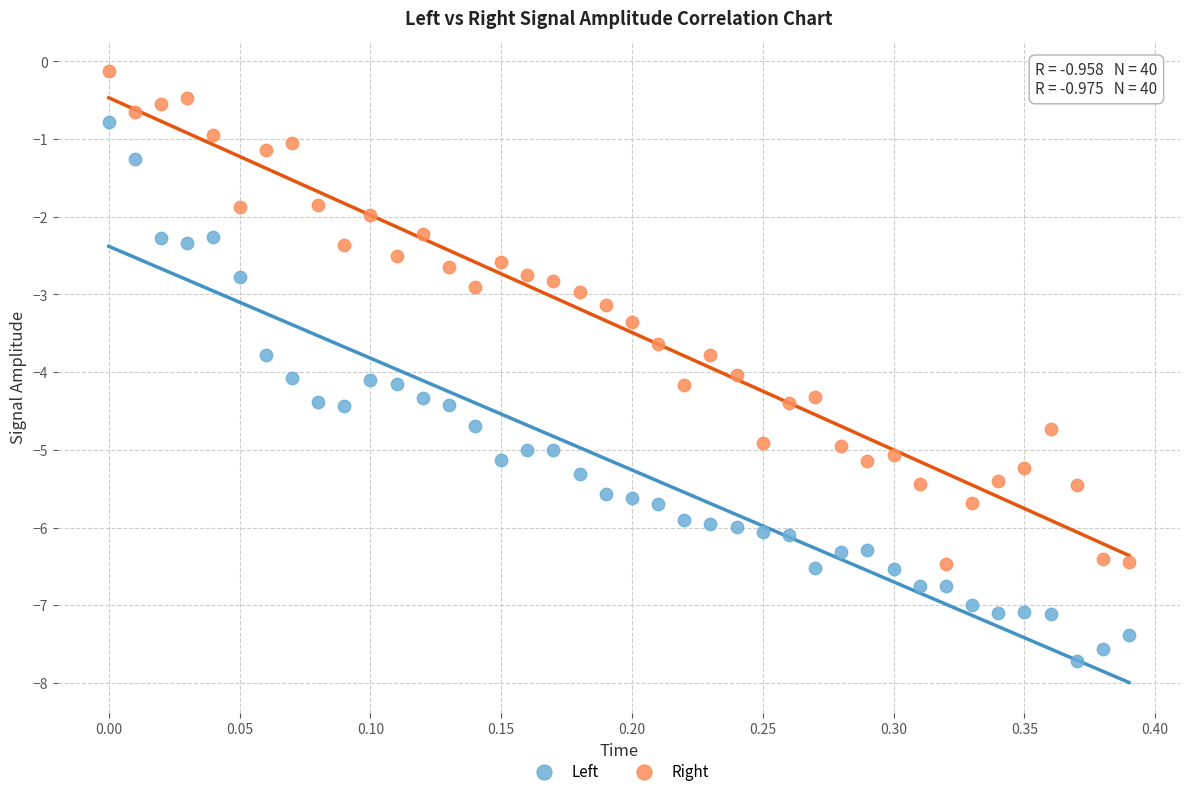

Across all data points, what is the range of Y values (max minus min)?

7.6